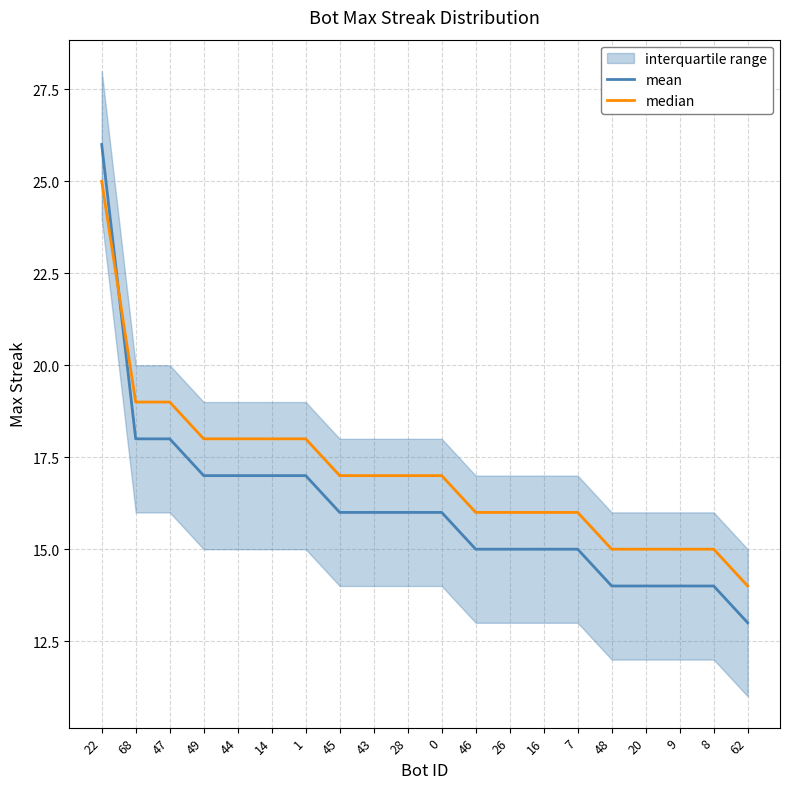

What is the average value of the mean series?

16